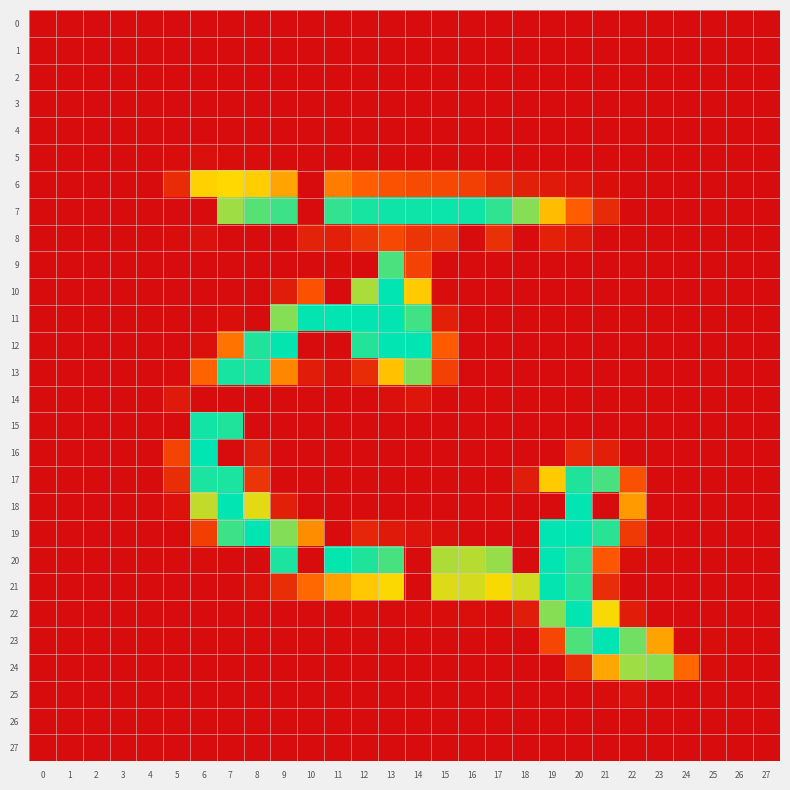

Which series has the largest range (max minus min)?

10